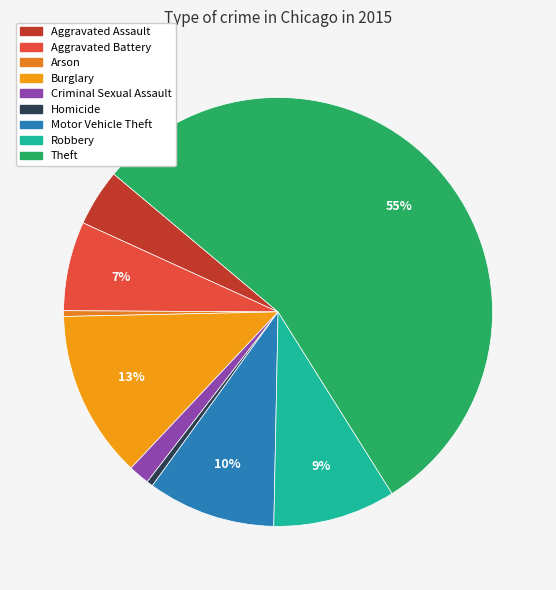

What percentage is the Criminal Sexual Assault slice, to the nearest percent?

2%